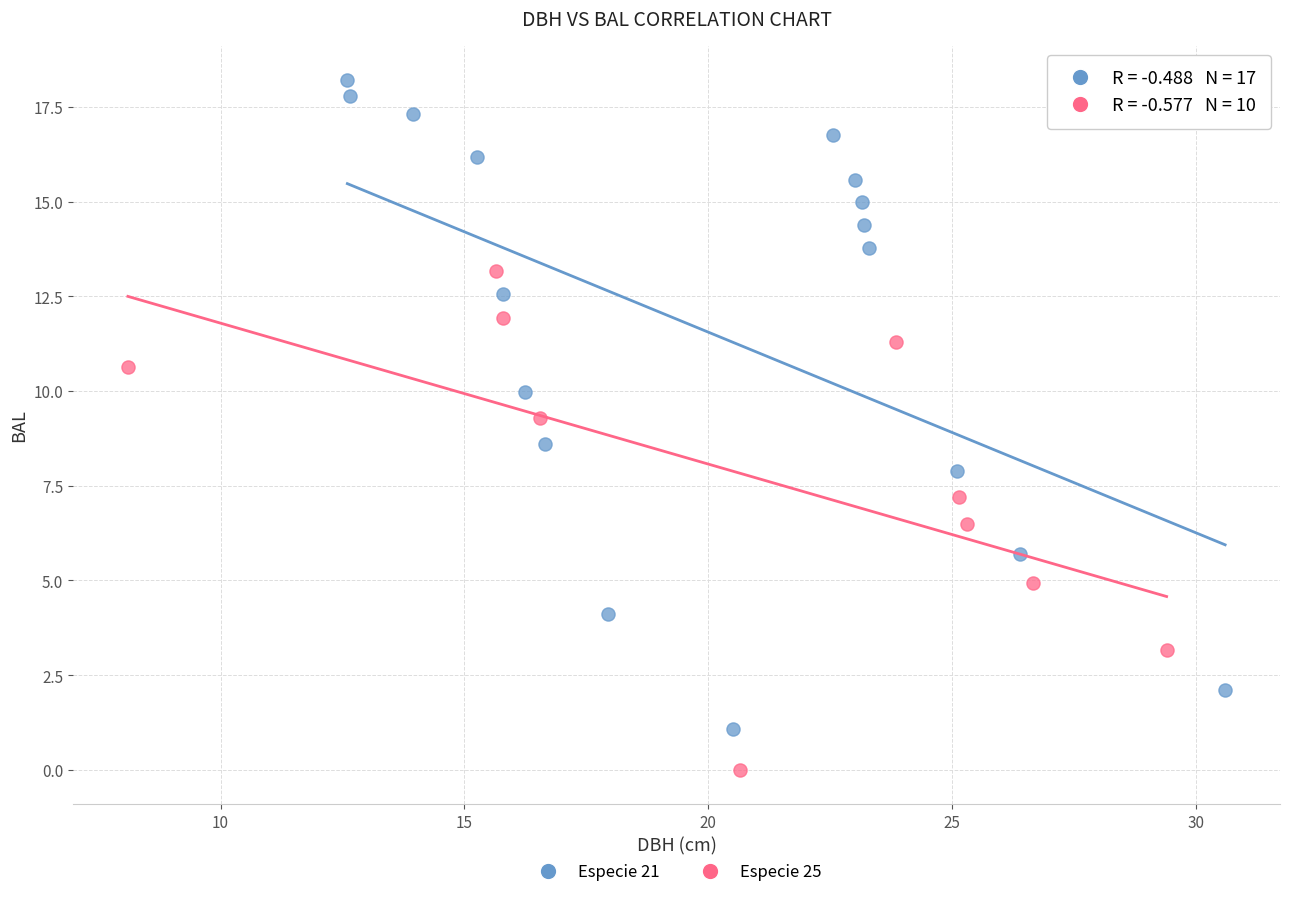

Which series reaches the maximum Y coordinate?

Especie 21